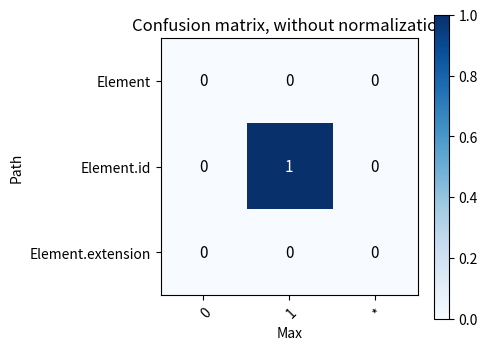

True or false: Element.extension has a value of 0 at 0.

True